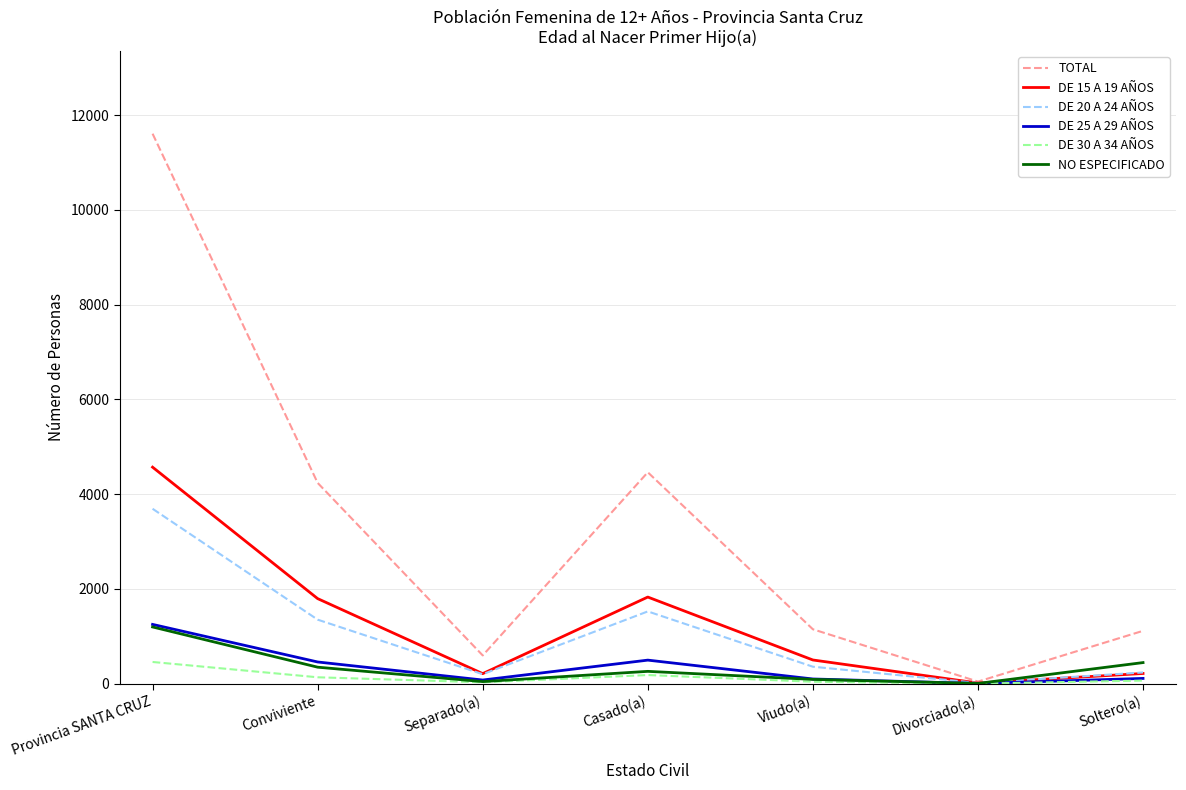

Which series changed the most between Provincia SANTA CRUZ and Divorciado(a)?

TOTAL